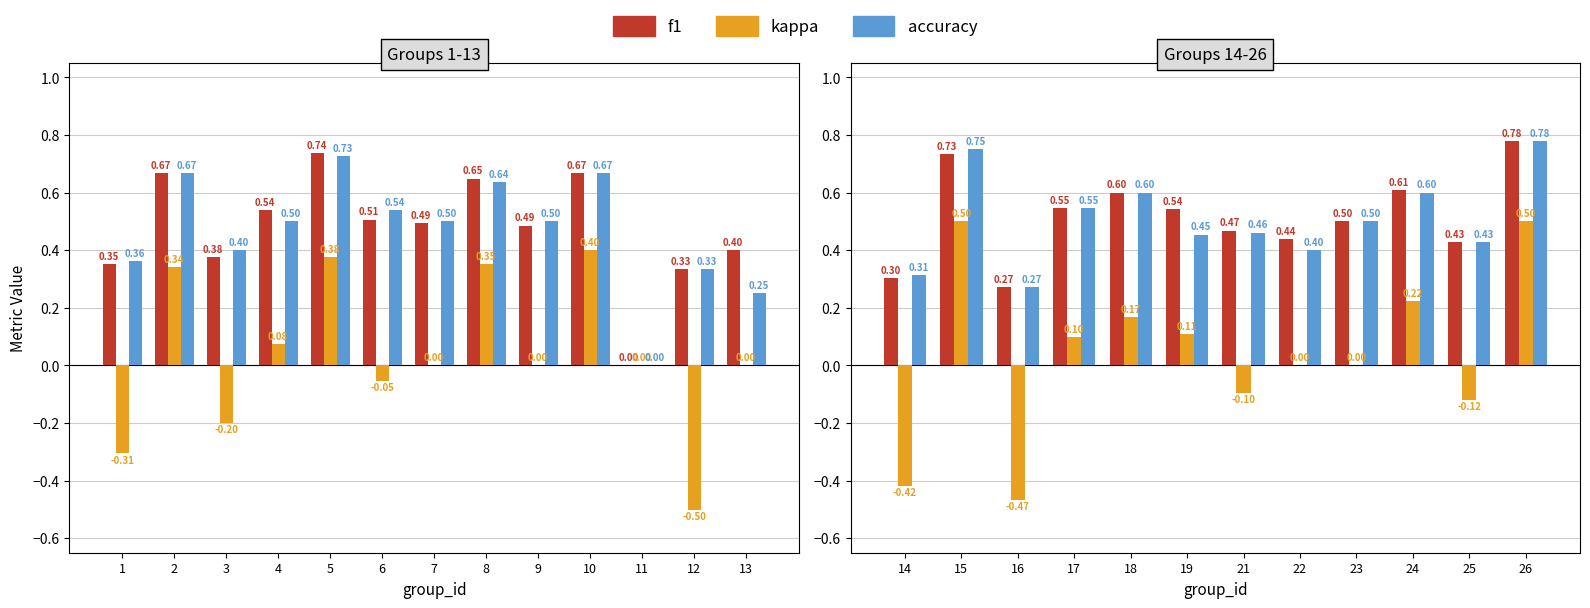

Is the value of kappa at 18 greater than the value of f1 at 15?

No